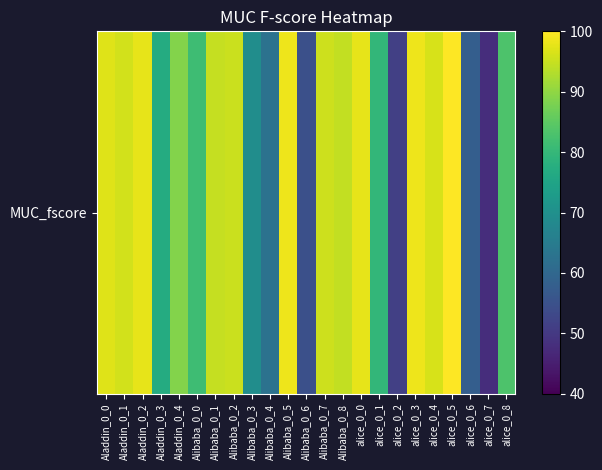

True or false: the data shows 44.8 at Alibaba_0_0.

False